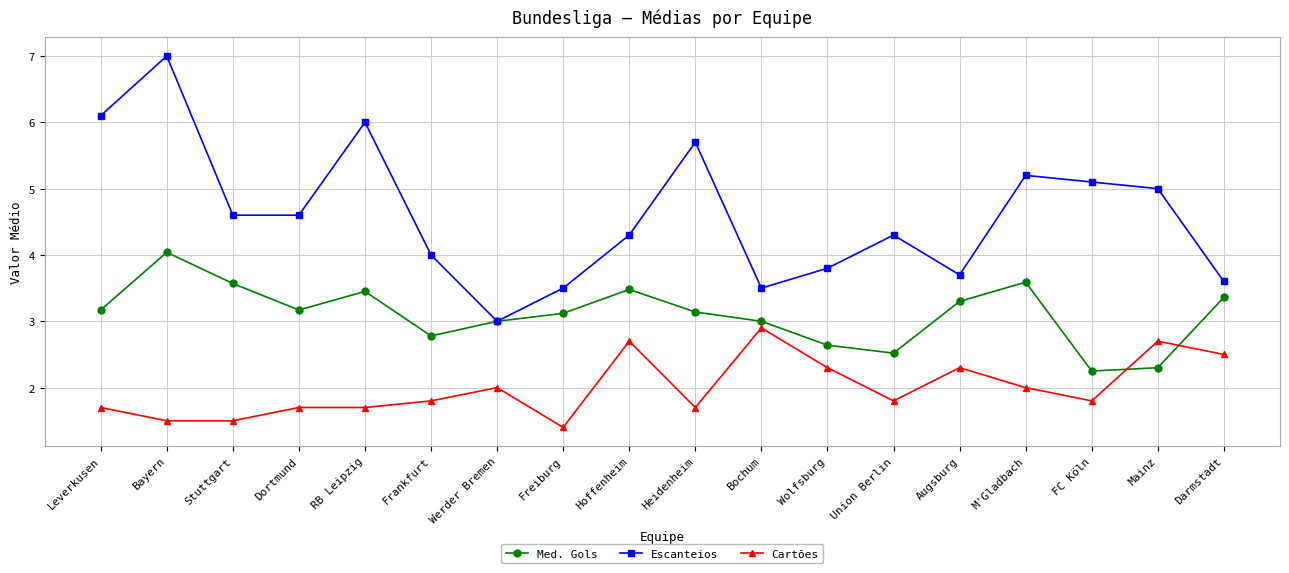

The Cartões series shows 1.1 at Heidenheim. True or false?

False